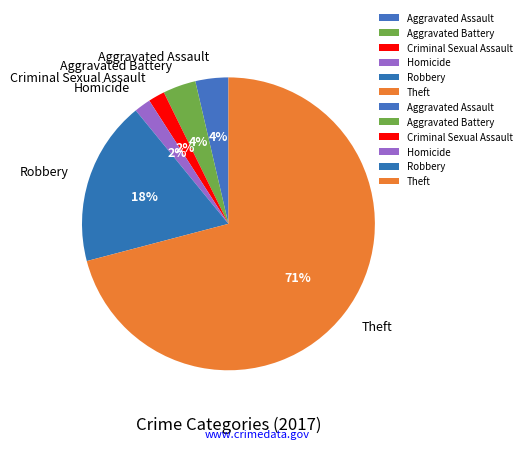

True or false: Theft accounts for 71% of the total.

True